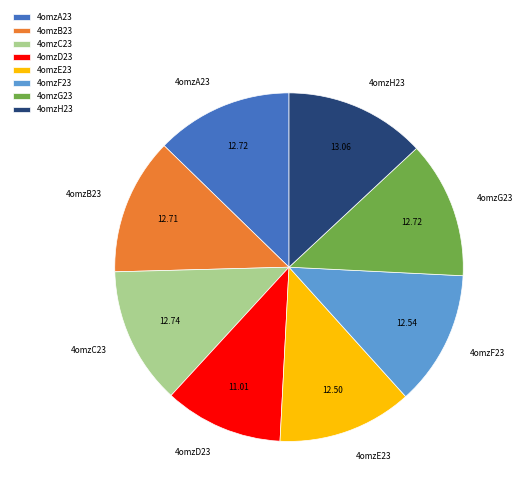

Do 4omzD23 and 4omzG23 together represent more than half of the pie?

No